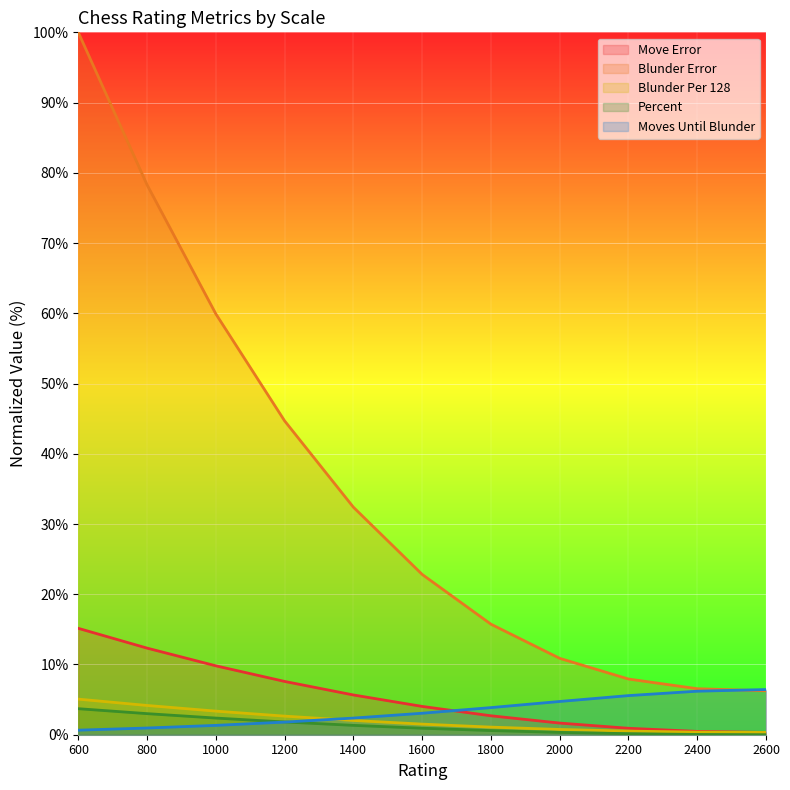

Which category has the highest value in the Blunder Per 128 series?

600